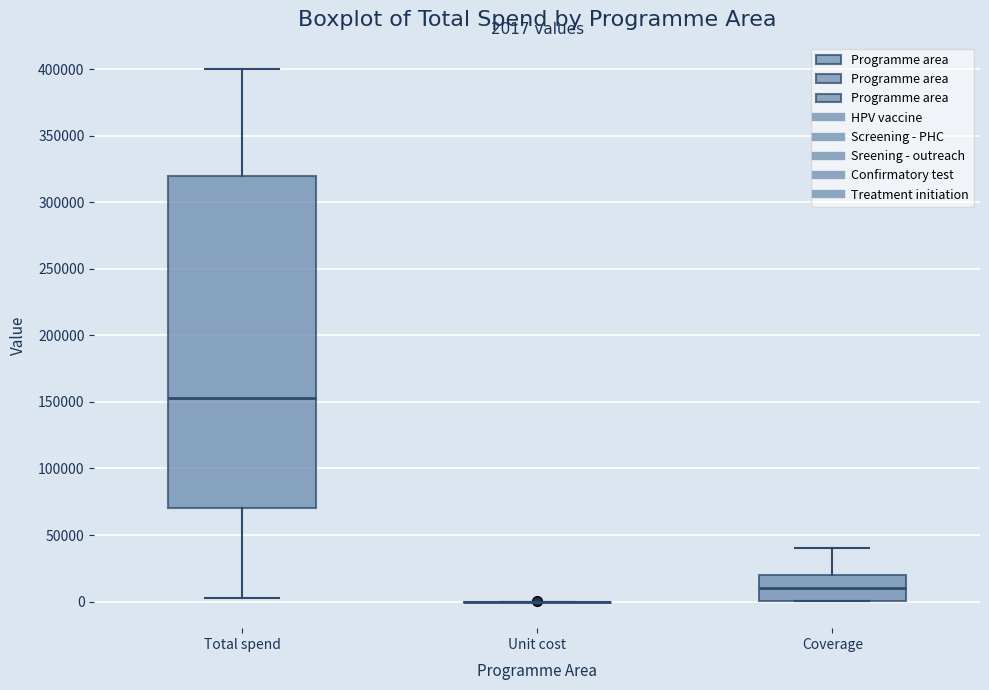

Which box is the tallest, from its lower edge to its upper edge?

Total spend